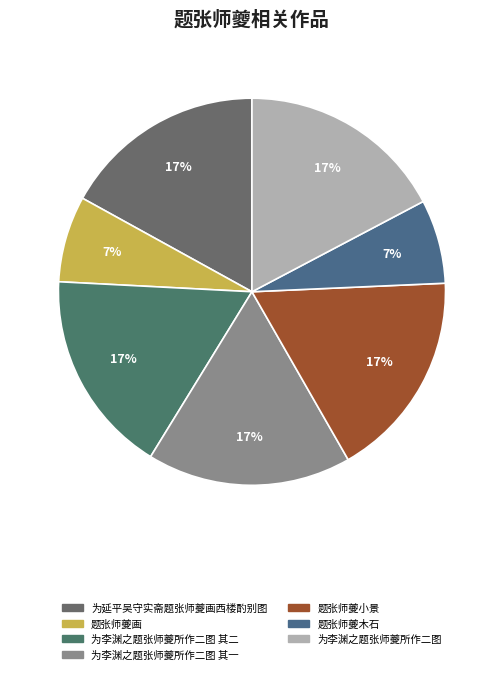

How many segments does this pie chart have?

7